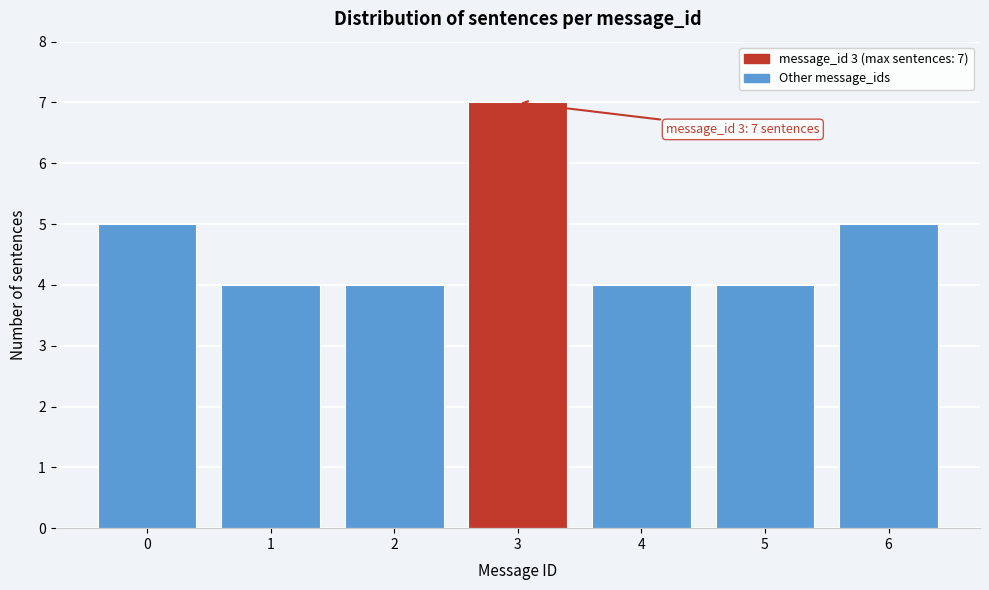

Reading right to left, what are all the values shown in this chart?

6=5	5=4	4=4	3=7	2=4	1=4	0=5